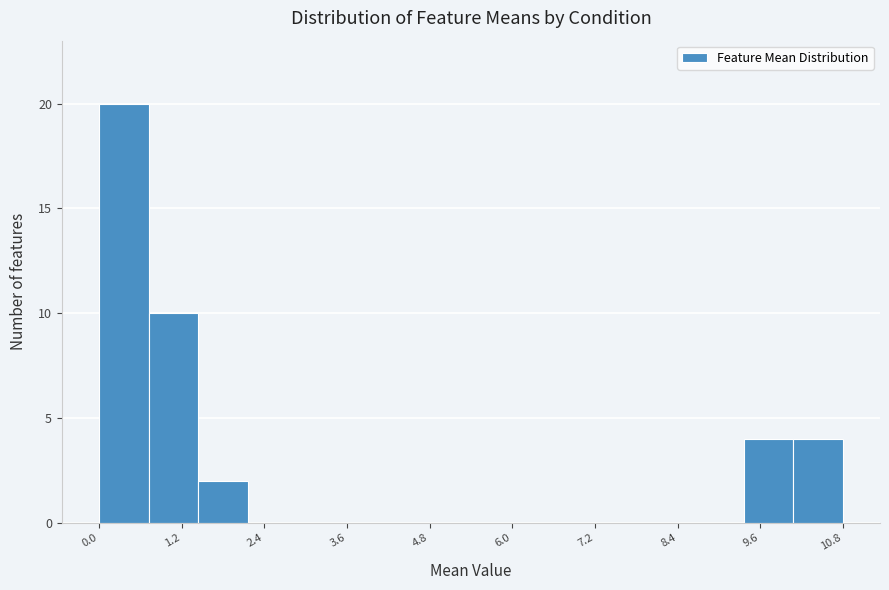

Read against the x-axis, roughly where is the centre of the tallest bar?

0.4